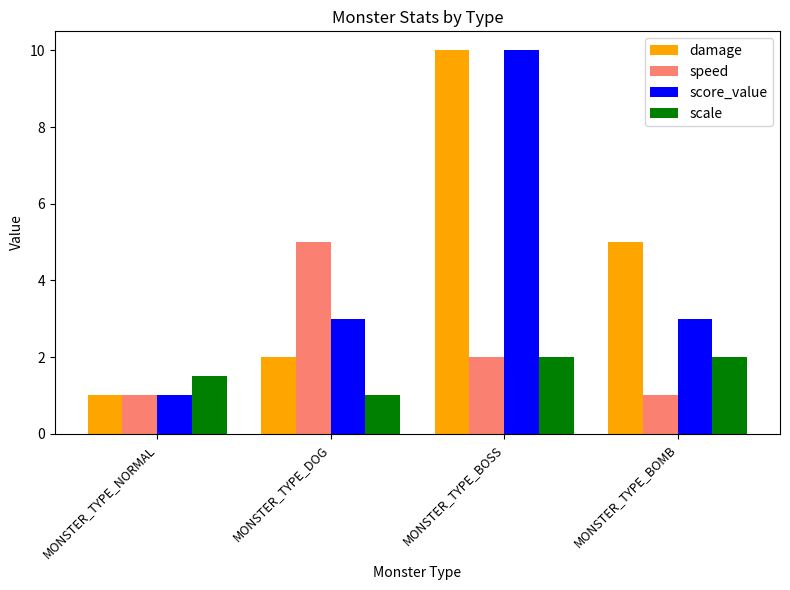

How many data points in speed are less than 2?

2